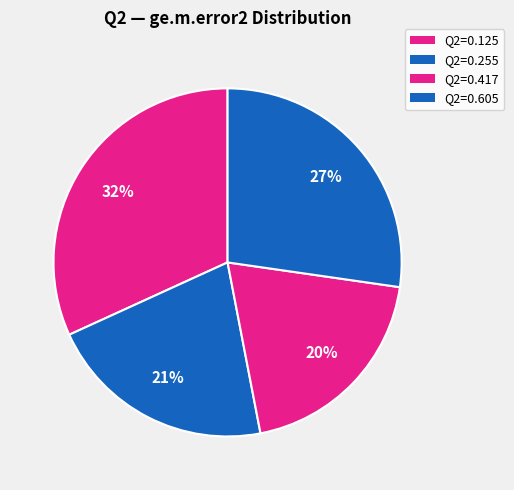

What is the largest slice in the pie chart?

0.125